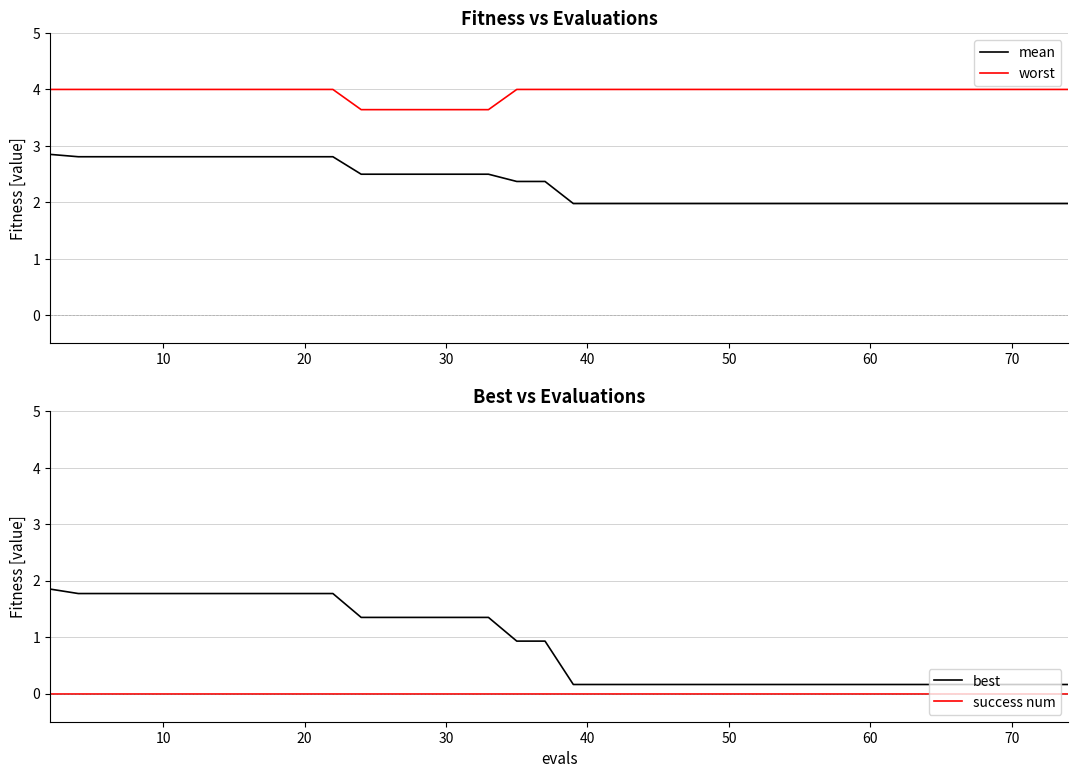

What are all the series names shown in the legend?

mean, worst, best, success num